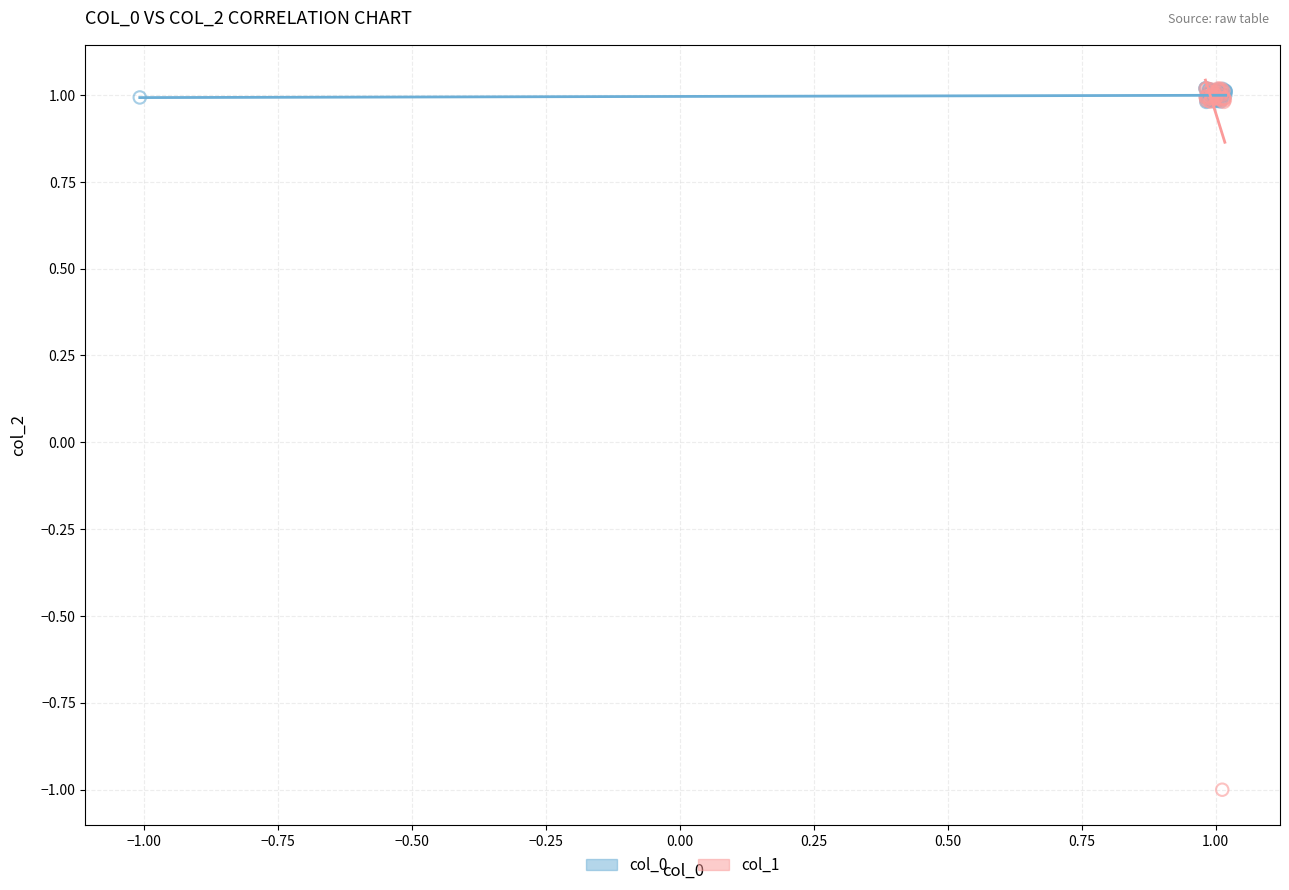

Which series has the largest Y range (max minus min)?

col_1